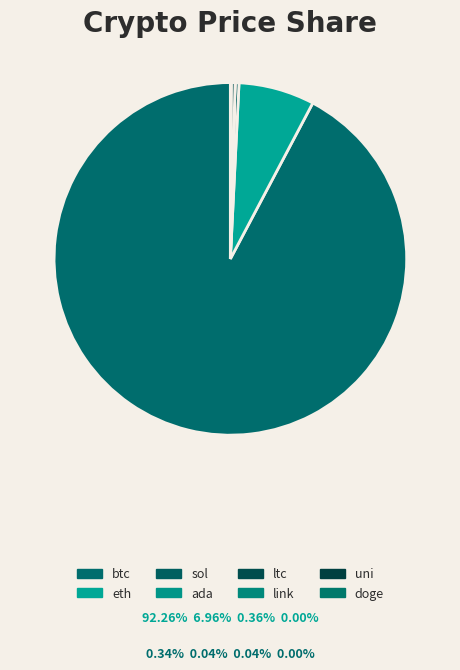

Rank the categories by value from highest to lowest.

btc, eth, sol, ltc, link, uni, ada, doge